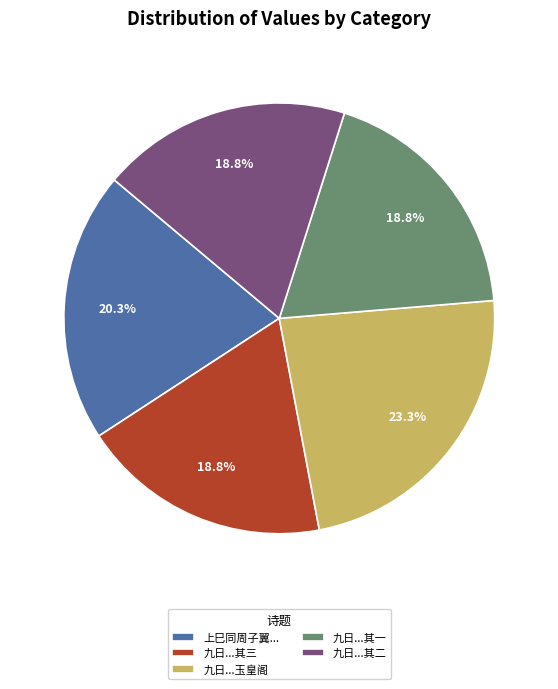

What is the ratio of the value at 九日...其二 to the value at 九日...其三?

1.0